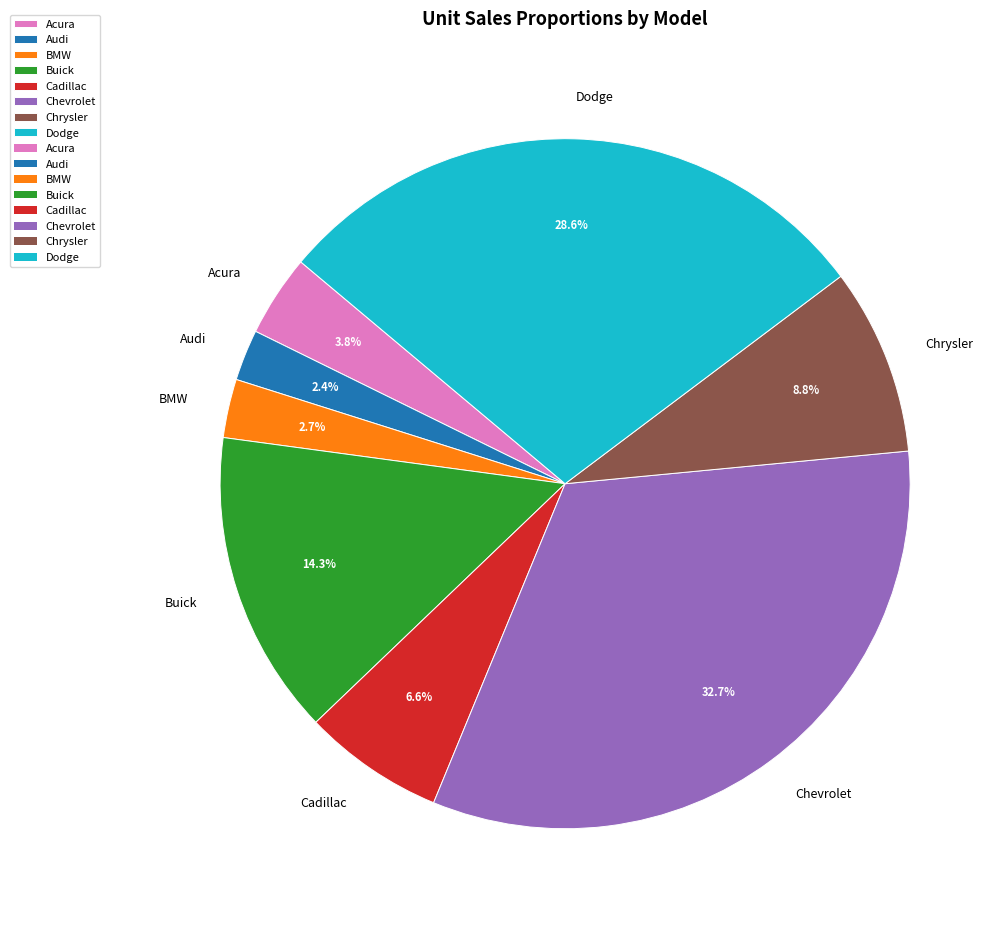

Approximately how many times larger is the value at BMW compared to Acura?

0.7